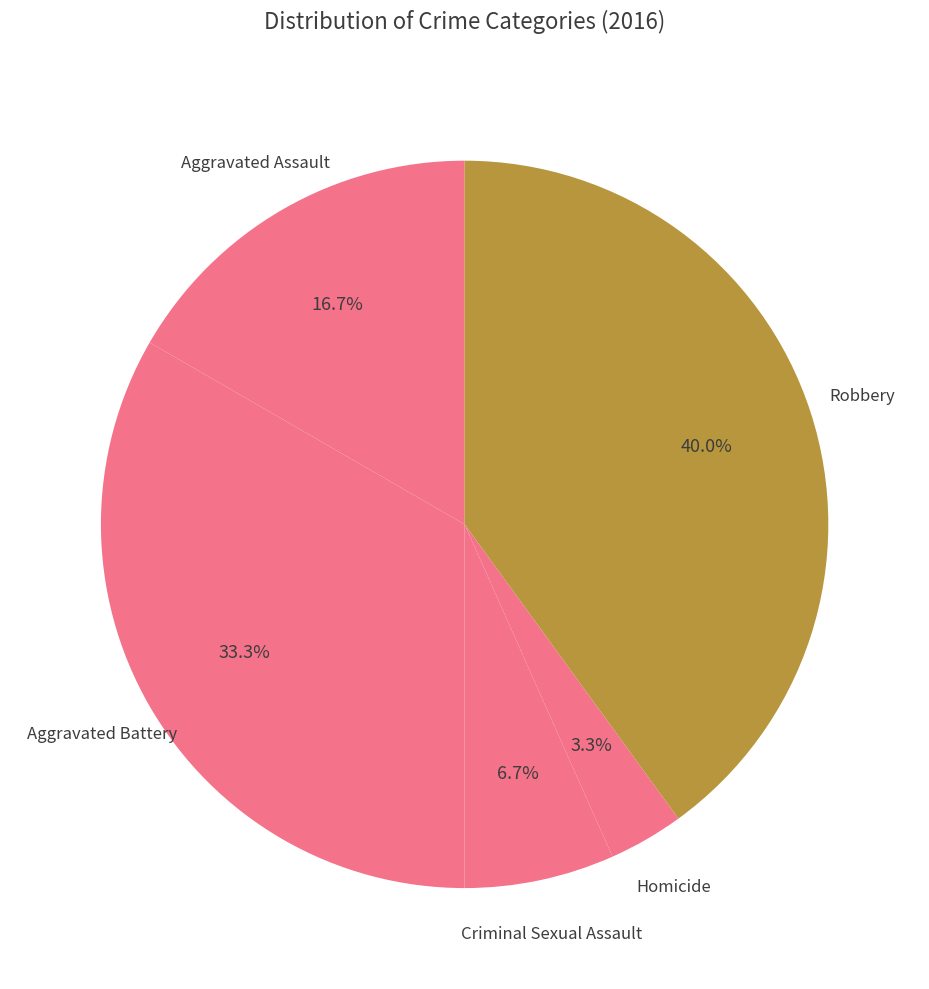

Which category has the smallest portion of the pie?

Homicide